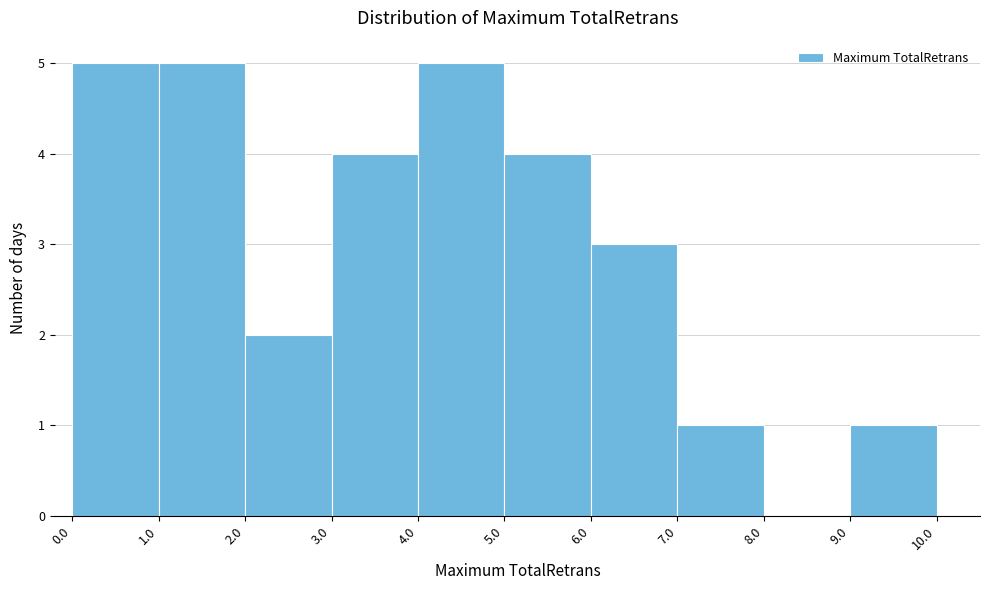

What is the height of the bar covering 0.0 to 1.0 on the x-axis? The values are not printed on the chart, so give them approximately, as read against the axis.

5